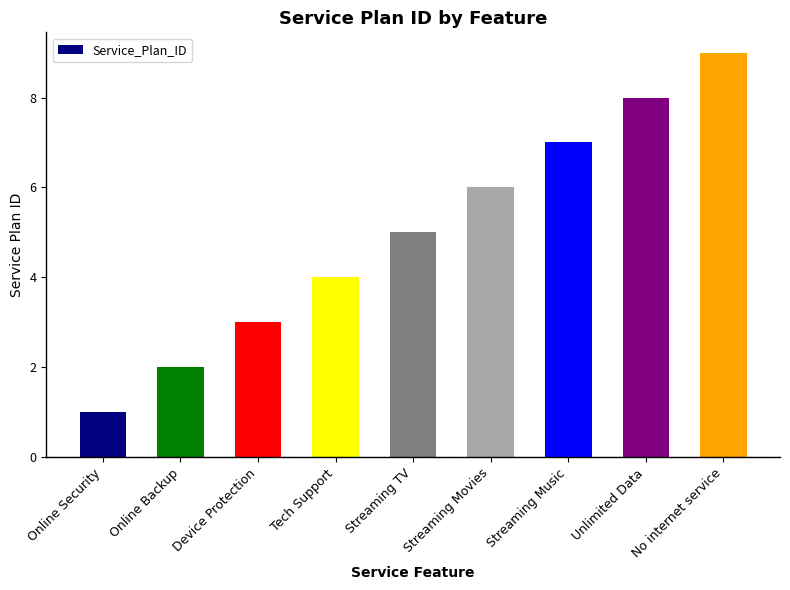

What is the smallest value displayed?

1